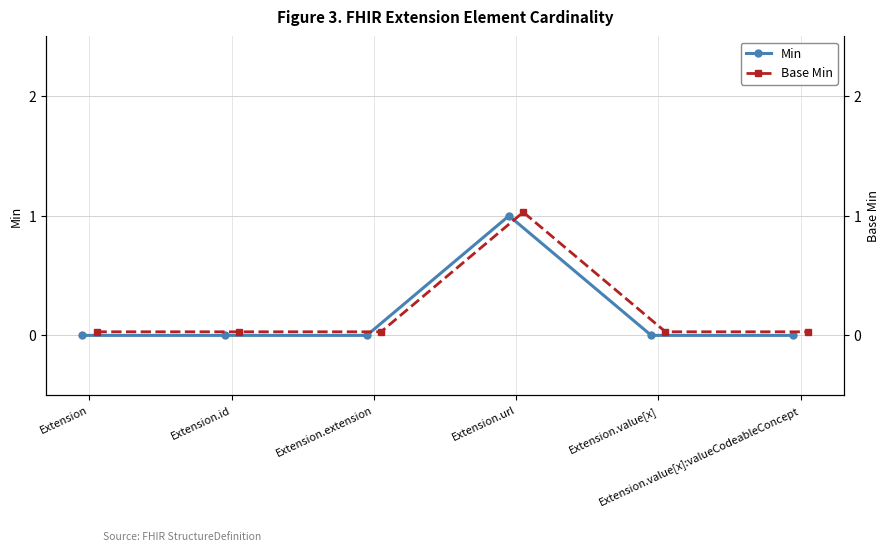

List the series in order of their overall mean, highest first.

Base Min, Min